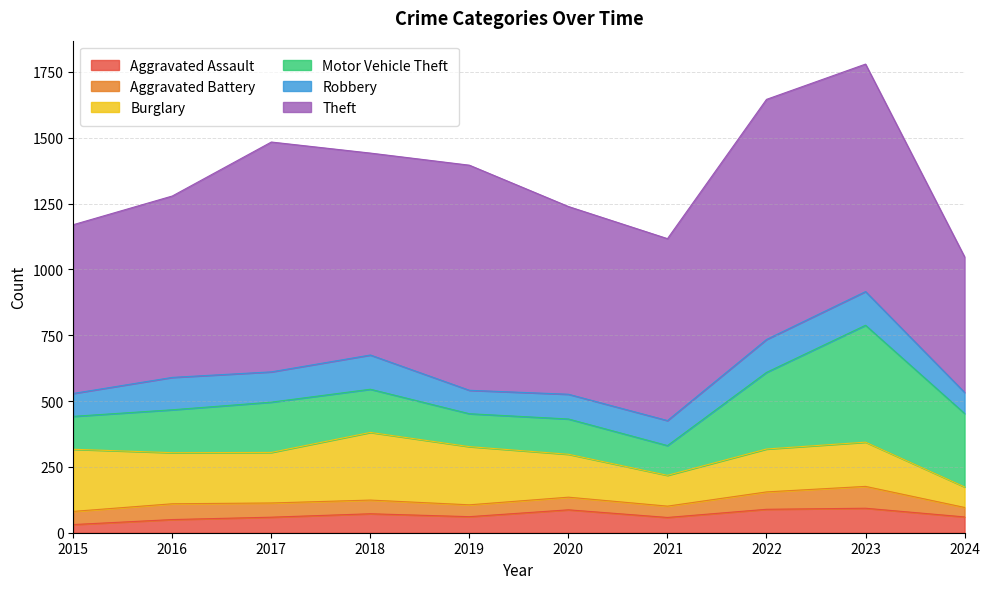

At which category does Theft reach its first local valley?

2018